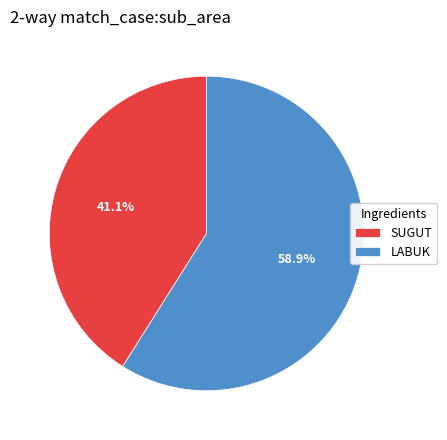

How many segments does this pie chart have?

2